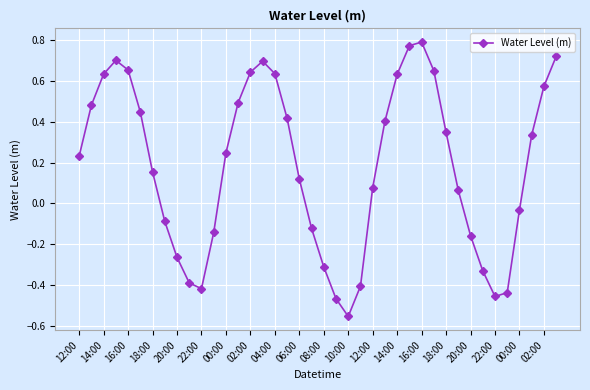

What is the difference between the maximum and minimum values?

1.3